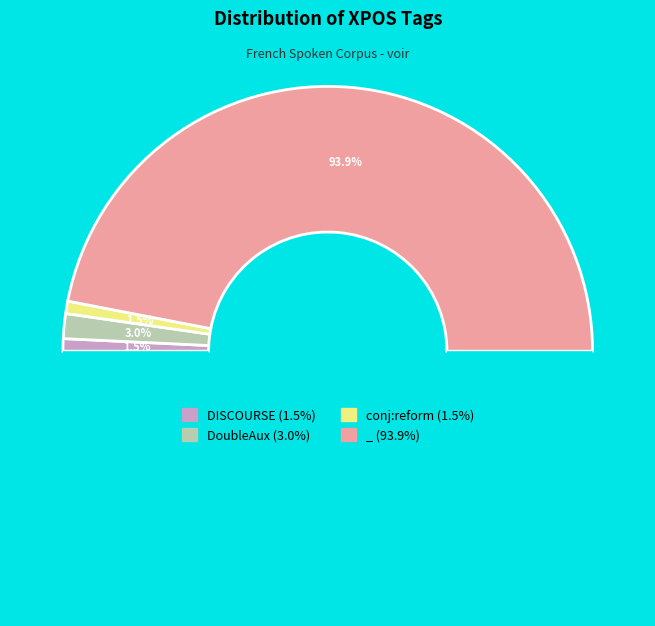

Between _ and DISCOURSE, which is larger?

_